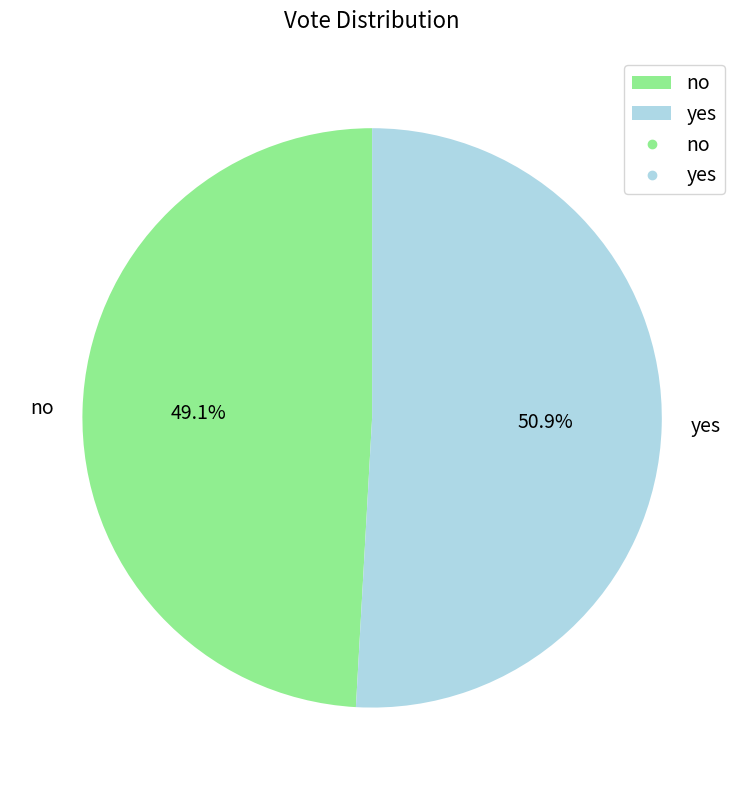

What is the majority slice?

yes